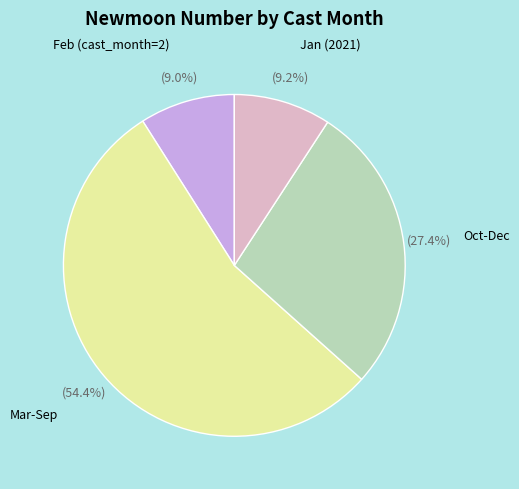

How many slices are in this pie chart?

4